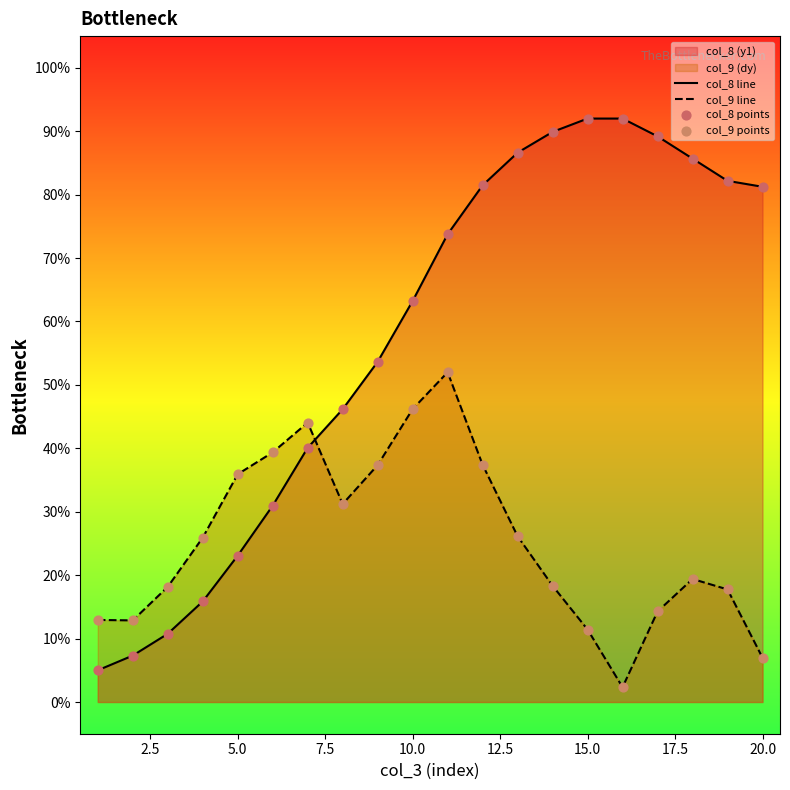

At how many categories does at least one series exceed 89?

4